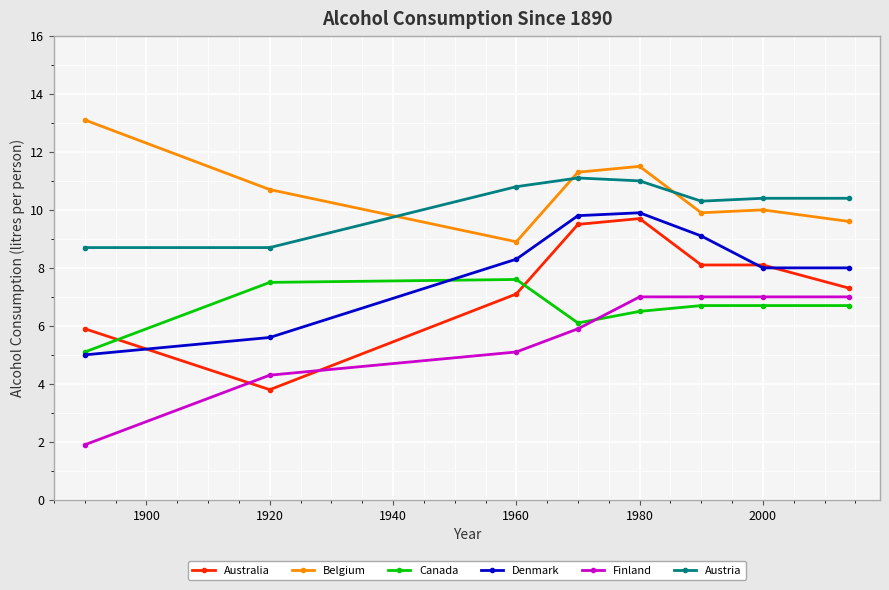

Count the number of categories in the chart.

8